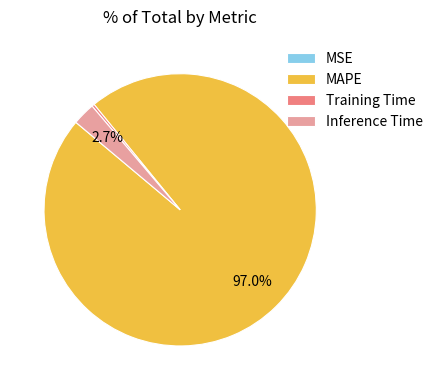

Do Inference Time and Training Time together represent more than half of the pie?

No